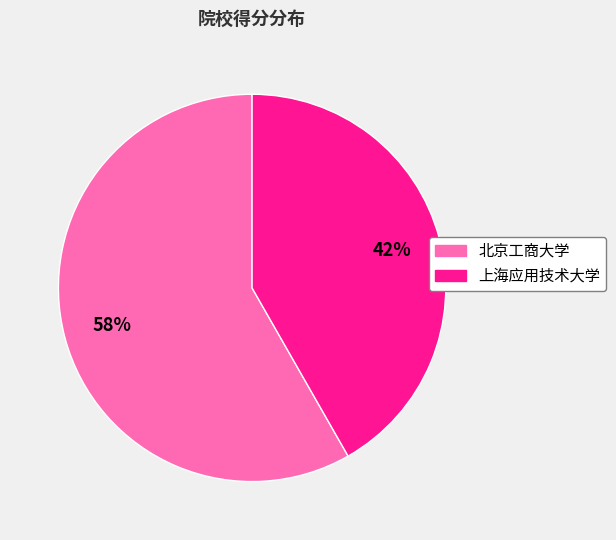

How many slices are in this pie chart?

2